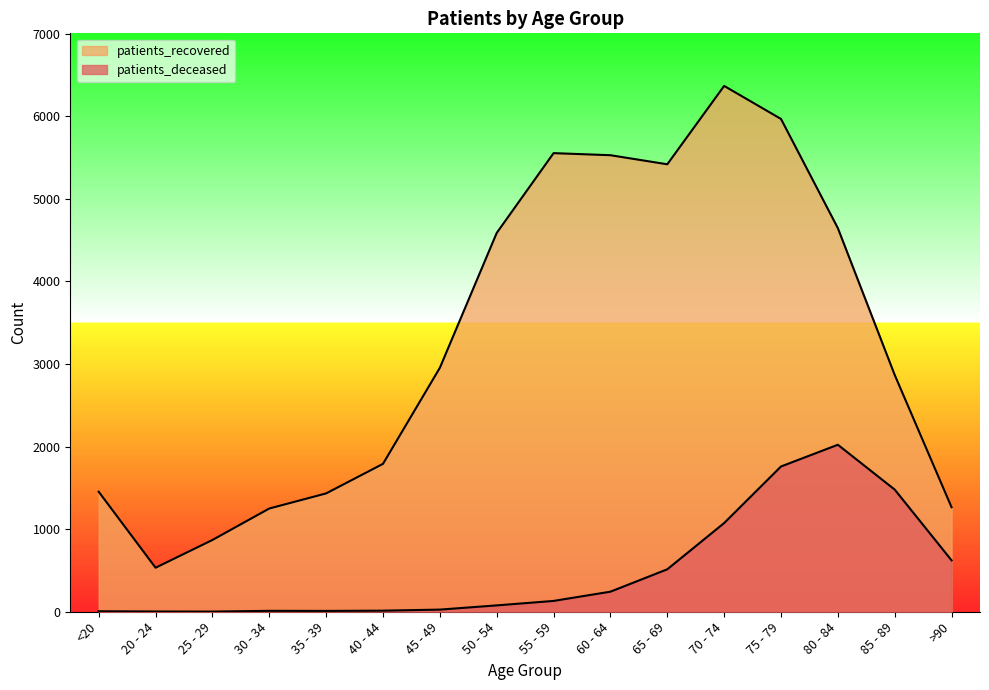

Count the number of categories in the chart.

16